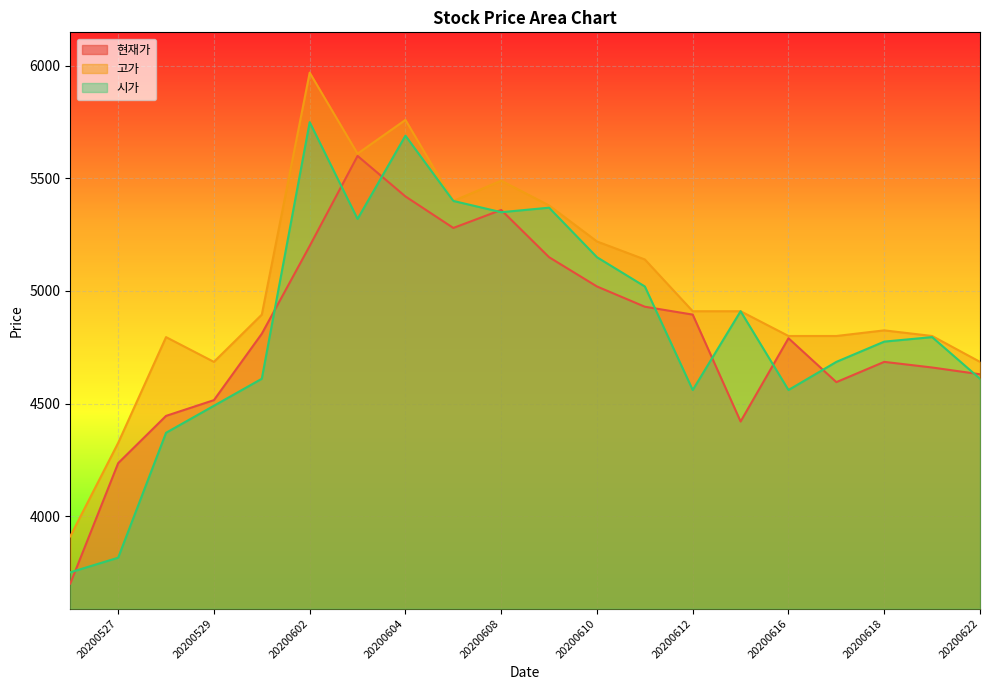

At which category does the chart reach its minimum across all series?

20200526